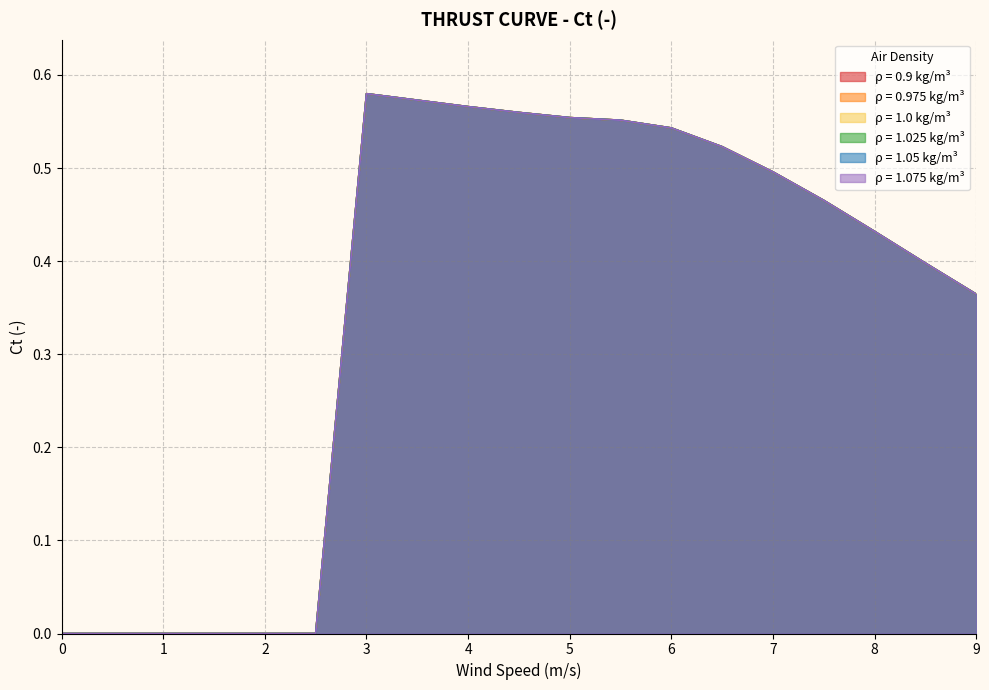

True or false: 1.0 and 1.025 cross at least once.

False